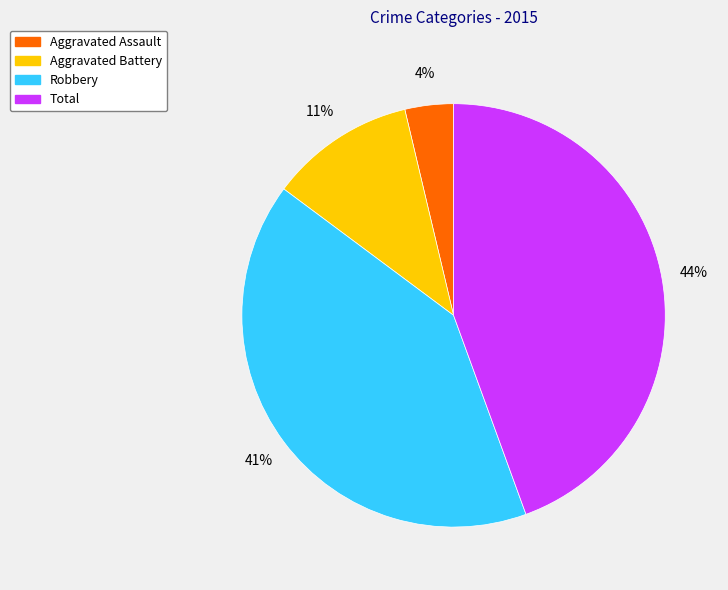

Which has a higher value, Total or Robbery?

Total